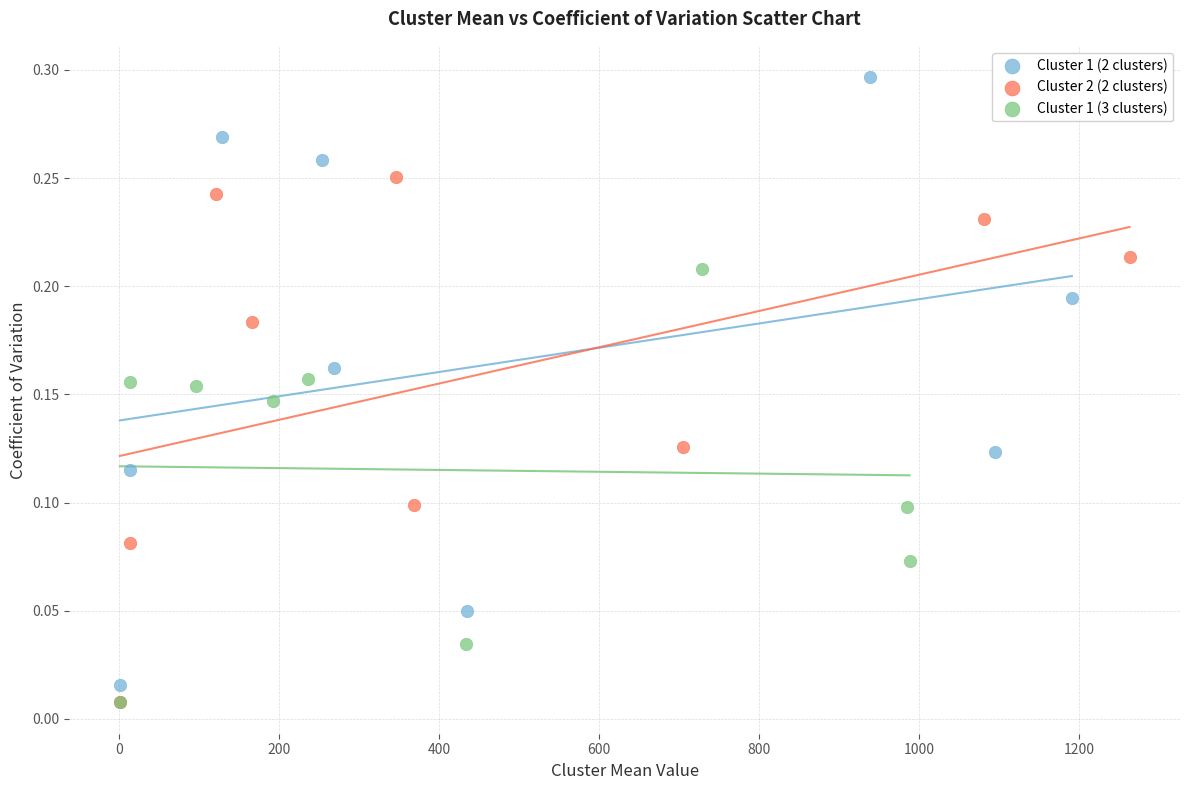

Which series reaches the maximum Y coordinate?

Cluster 1 (2 clusters)